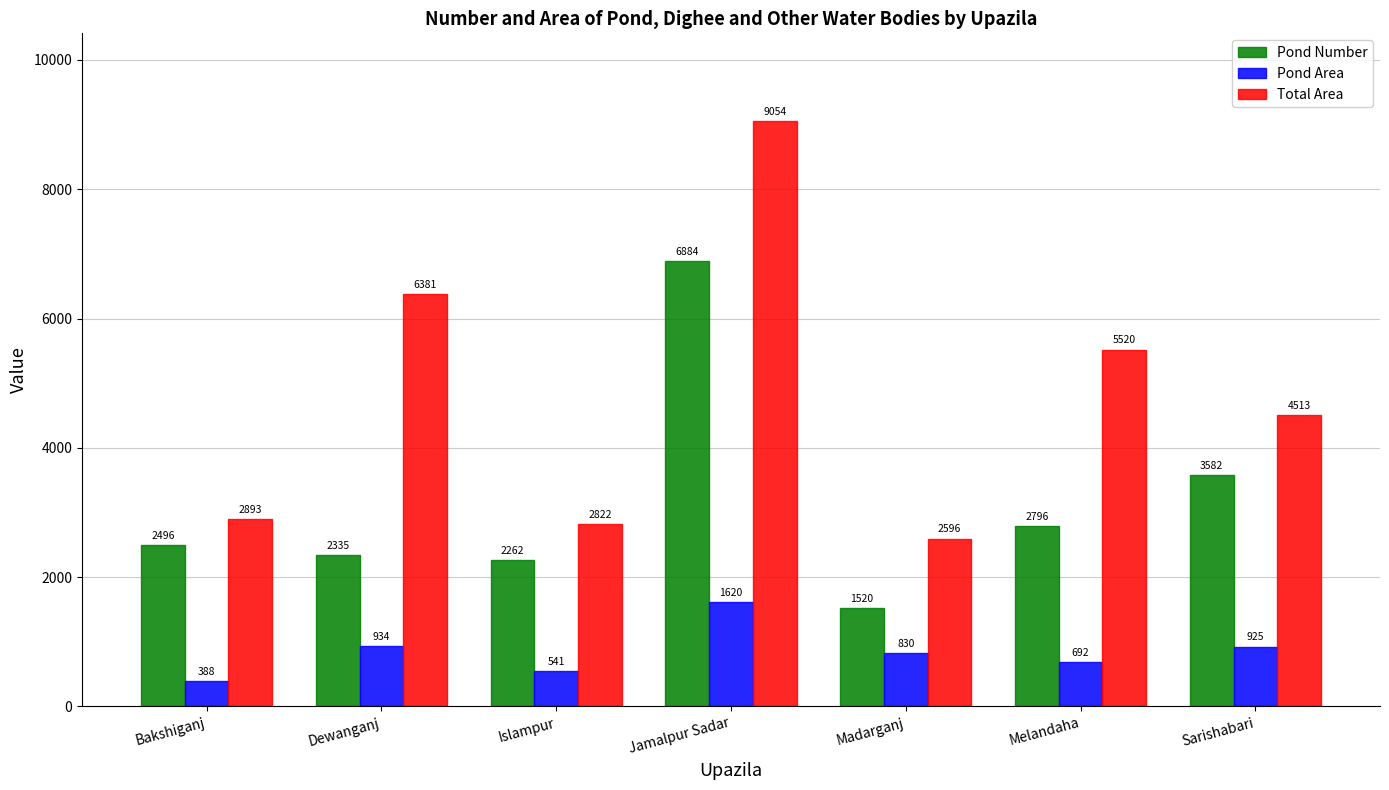

At which label does Total Area reach its minimum?

Madarganj